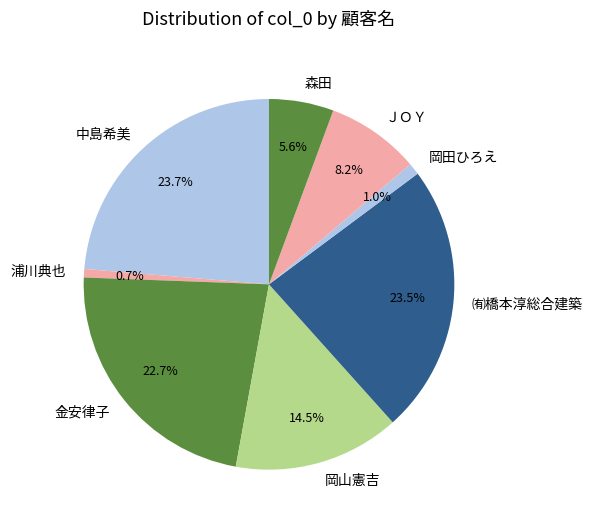

How many slices are in this pie chart?

8